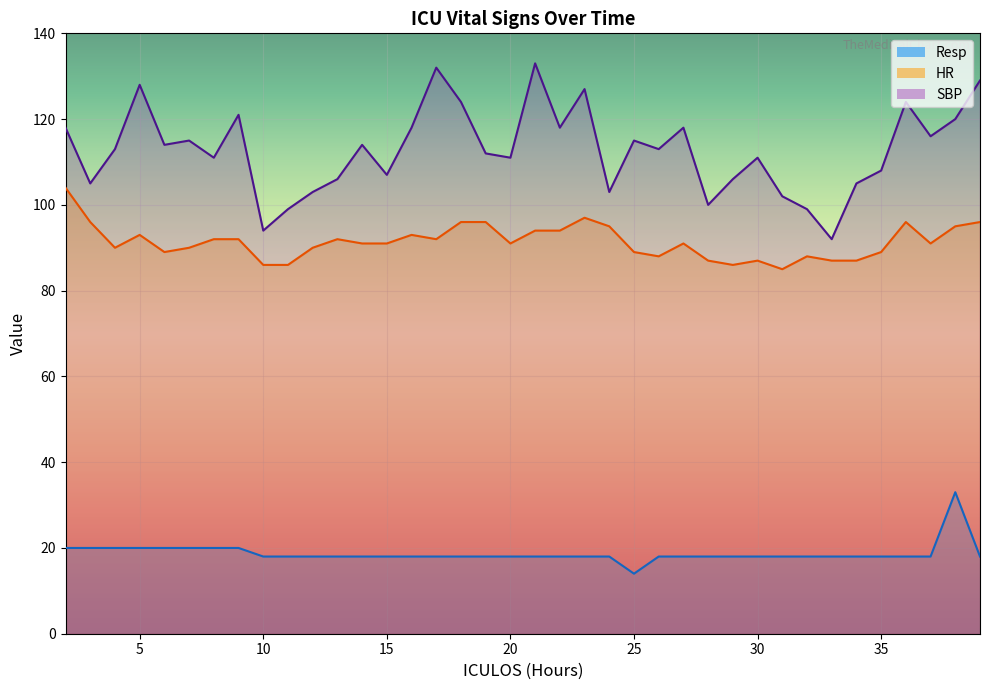

What is the value of the Resp point at the 29th from the left?

18